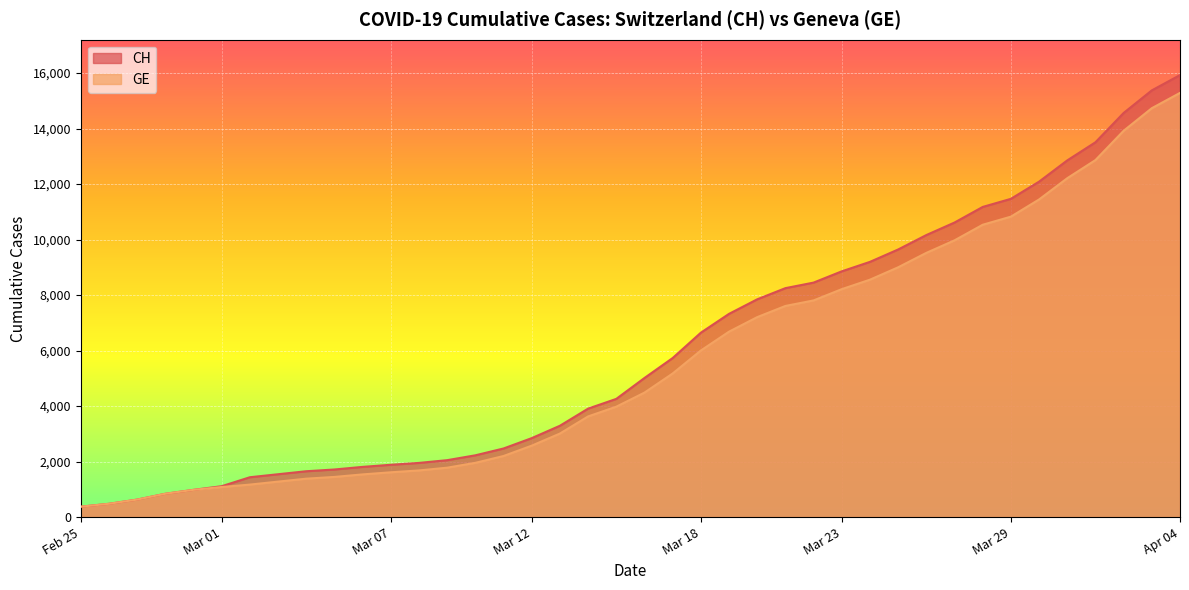

What is the value of the CH point at the 3rd from the left?

630